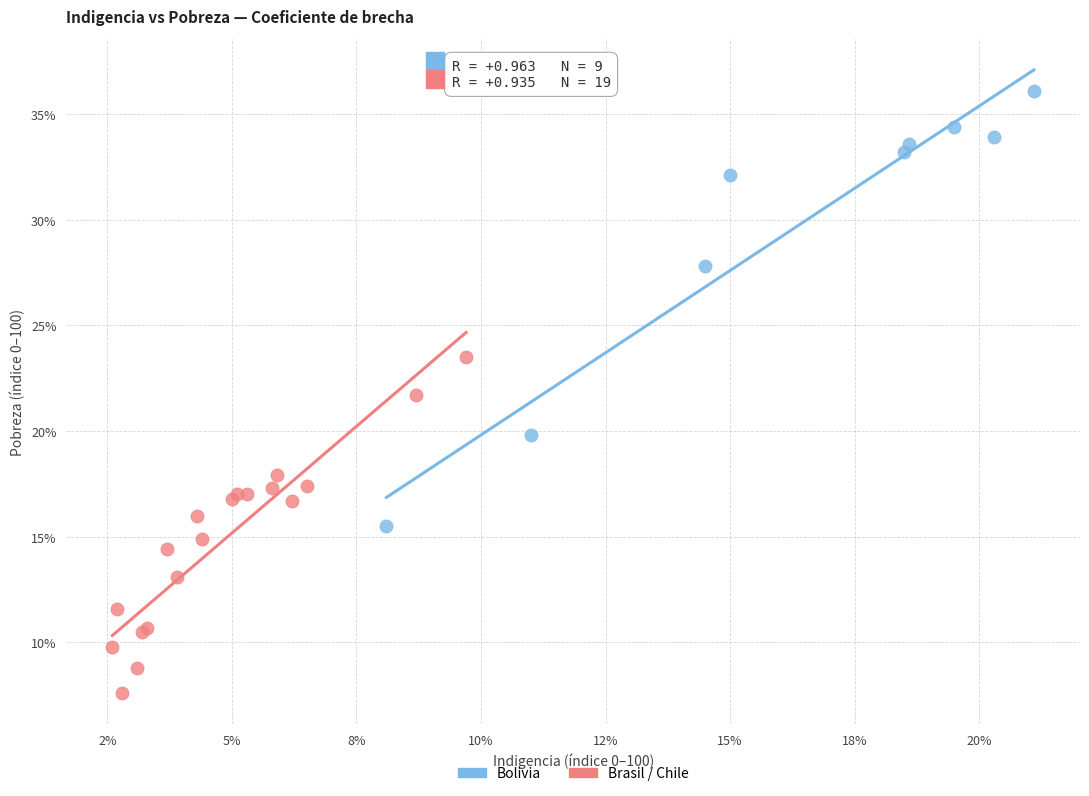

Which series reaches the maximum Y coordinate?

Bolivia